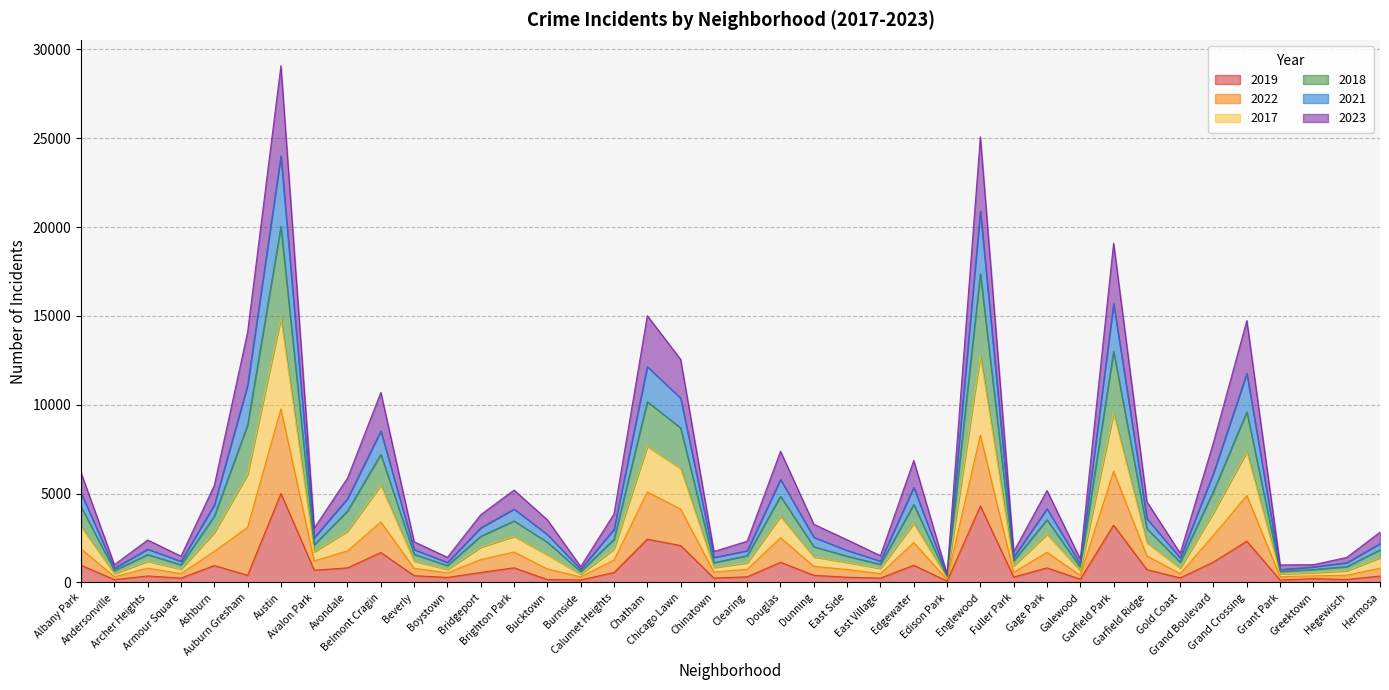

Is the value of 2019 at Austin greater than the value of 2018 at Bridgeport?

Yes